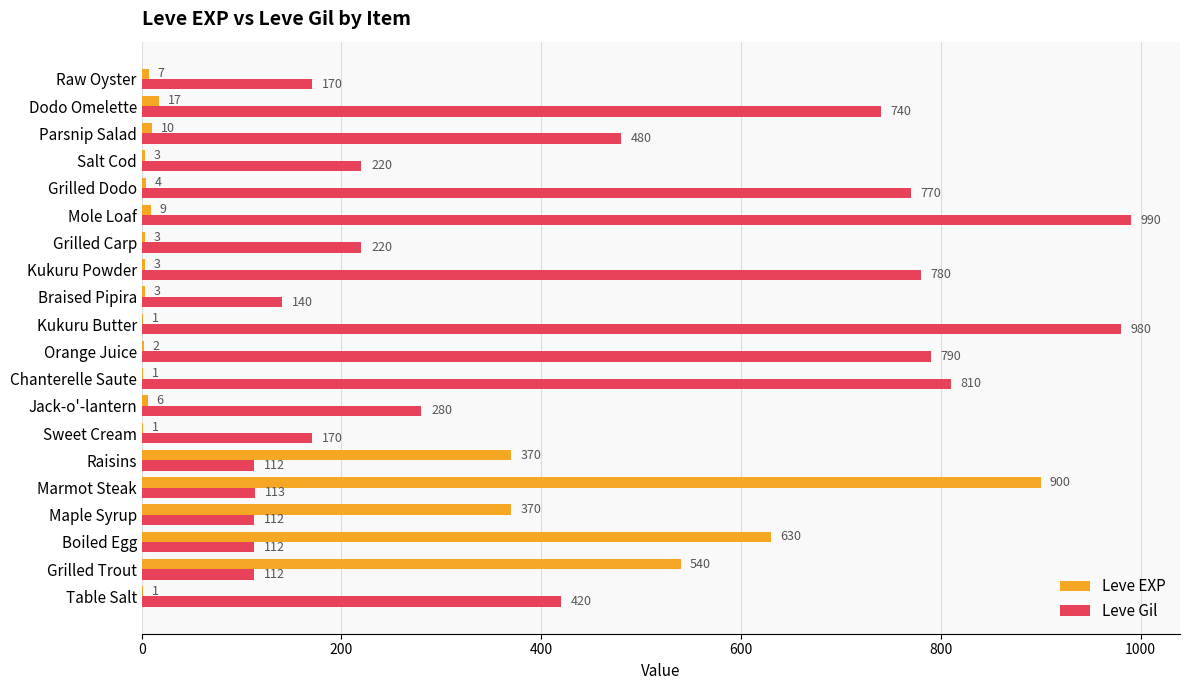

Which series changed the most between Table Salt and Raw Oyster?

Leve Gil